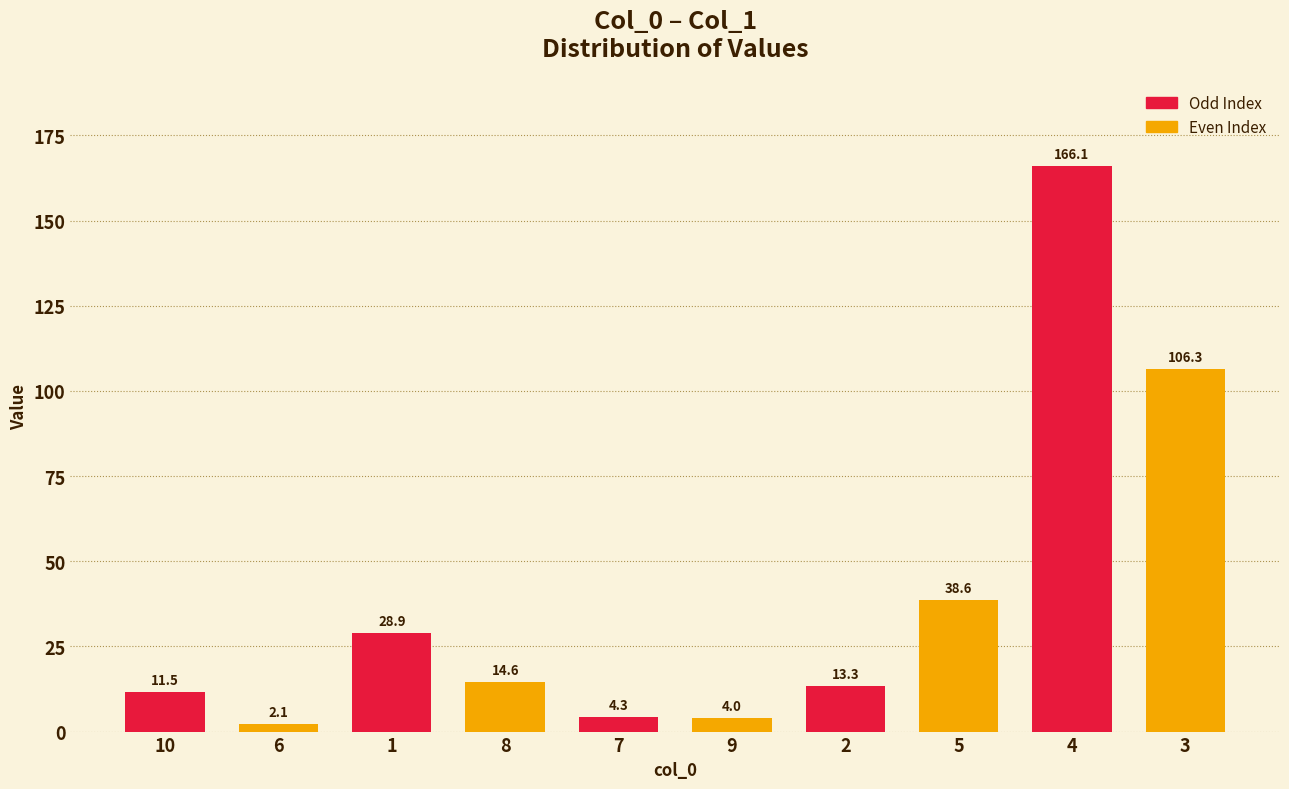

Which category has the lowest value across all series?

6